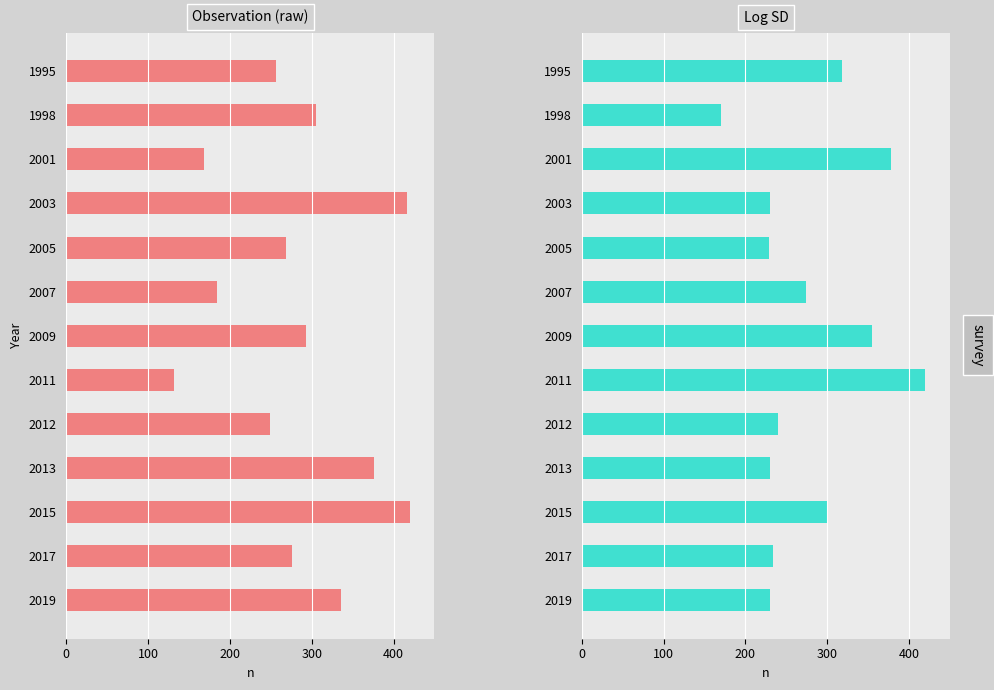

What is the lowest value of the Observation series?

131.4